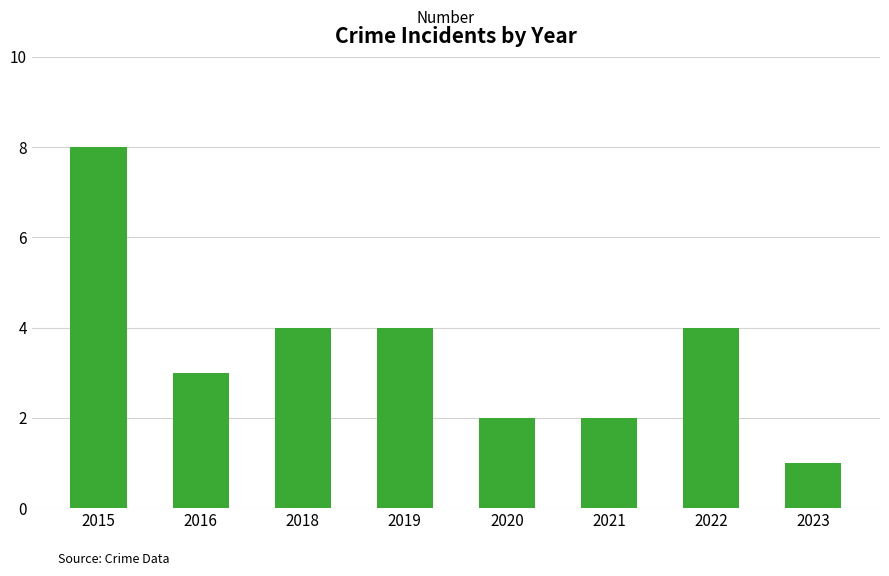

Reading left to right, transcribe all the data shown in this chart.

2015=8	2016=3	2018=4	2019=4	2020=2	2021=2	2022=4	2023=1